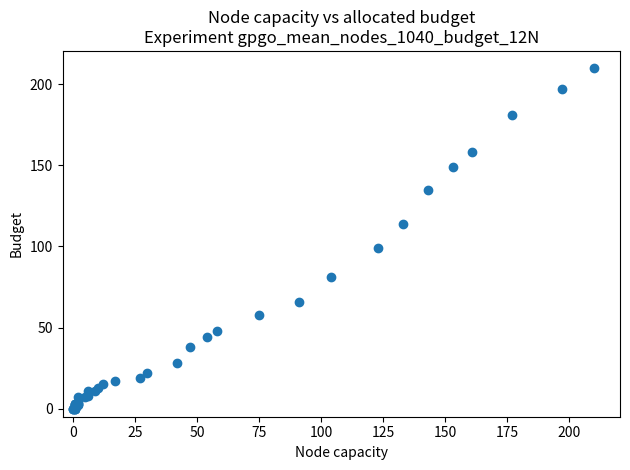

What Y value in the scatter plot is closest to 105?

99